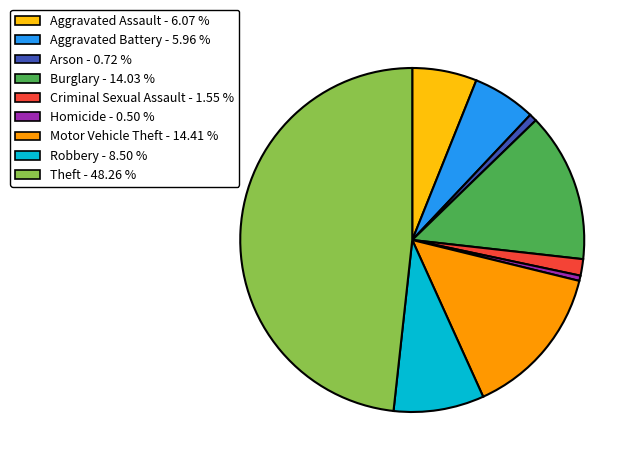

Which category has the biggest portion of the pie?

Theft